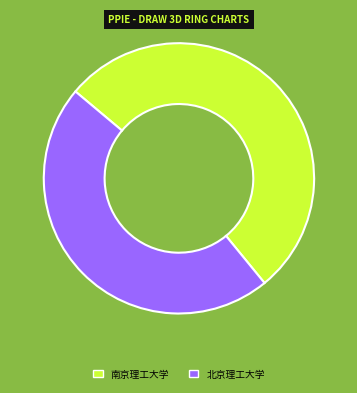

Is 南京理工大学 the majority of the pie?

Yes